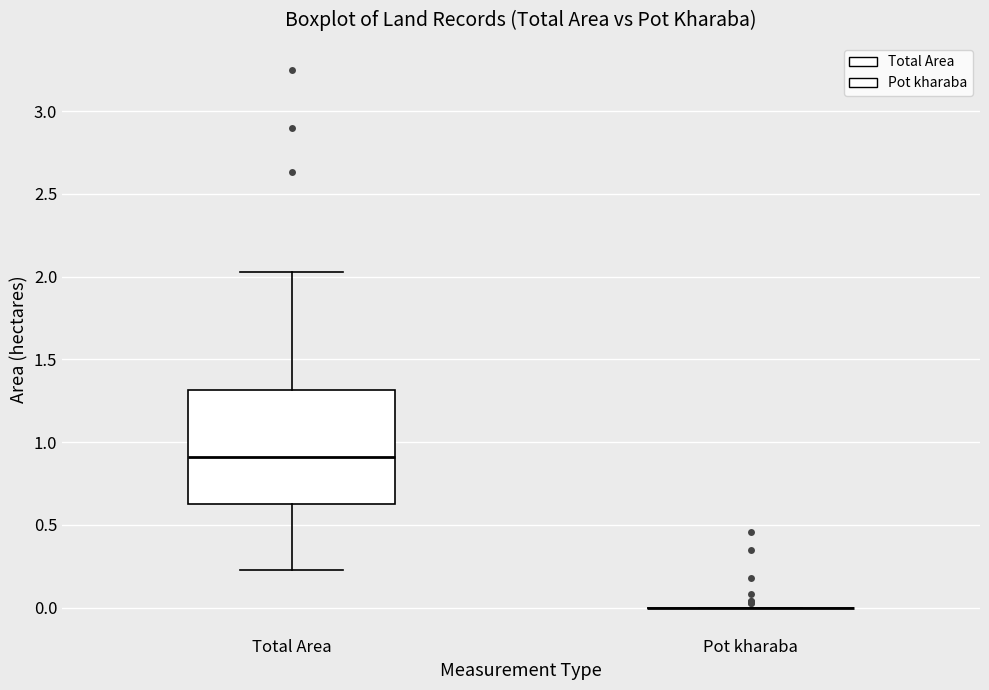

Which box is the tallest, from its lower edge to its upper edge?

Total Area